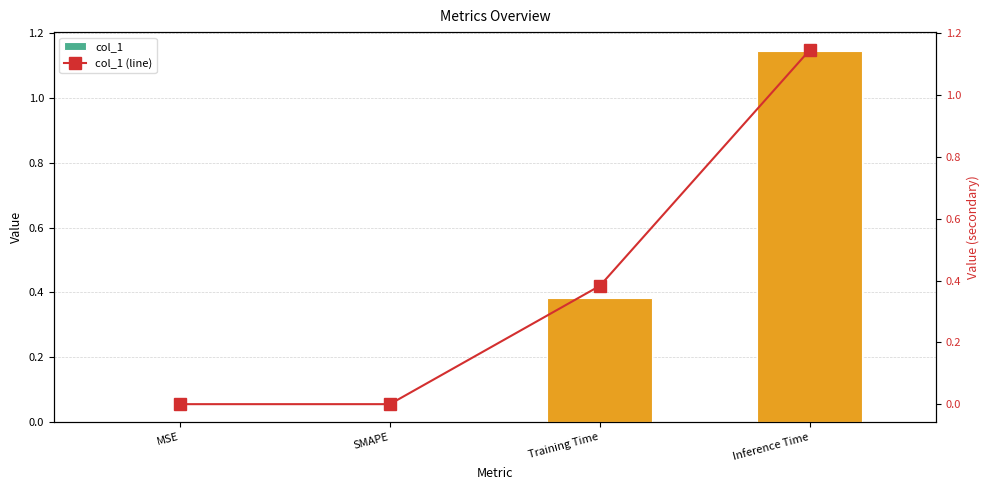

What is the label of the 4th bar from the right?

MSE